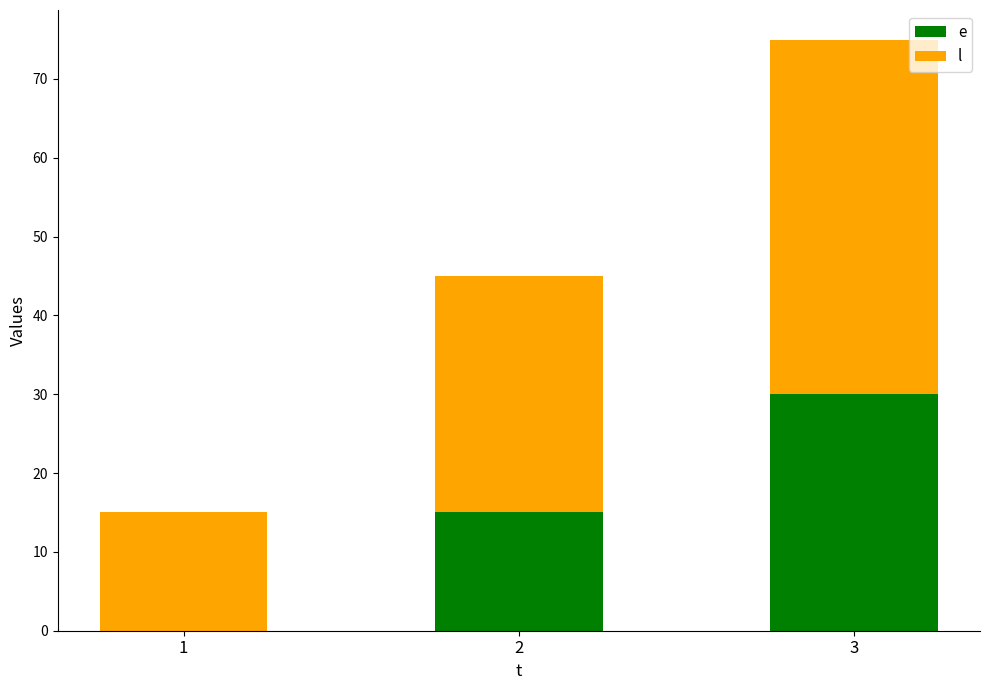

How many categories are shown in the chart?

3